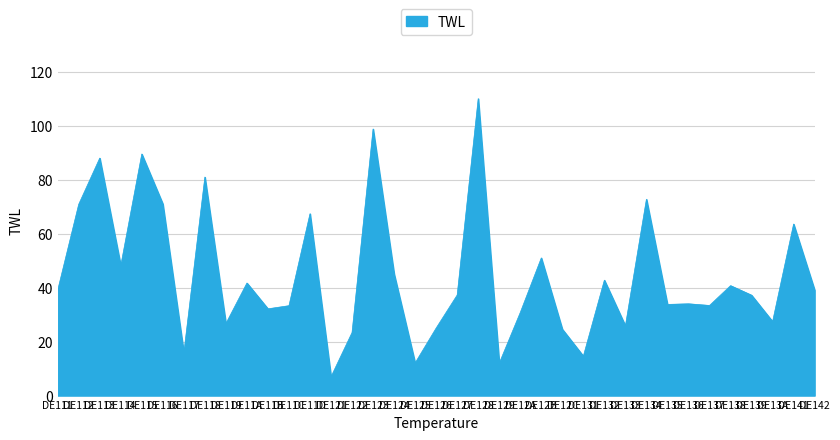

What is the smallest value displayed?

7.0